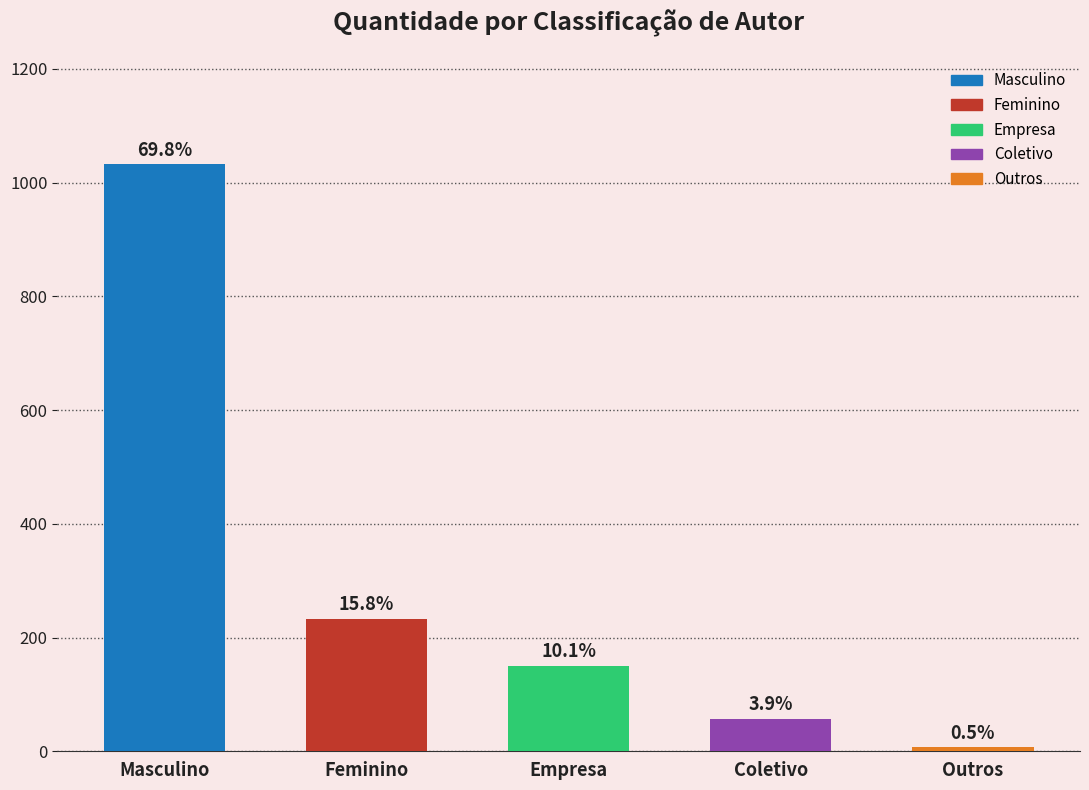

Does the chart contain any negative values?

No